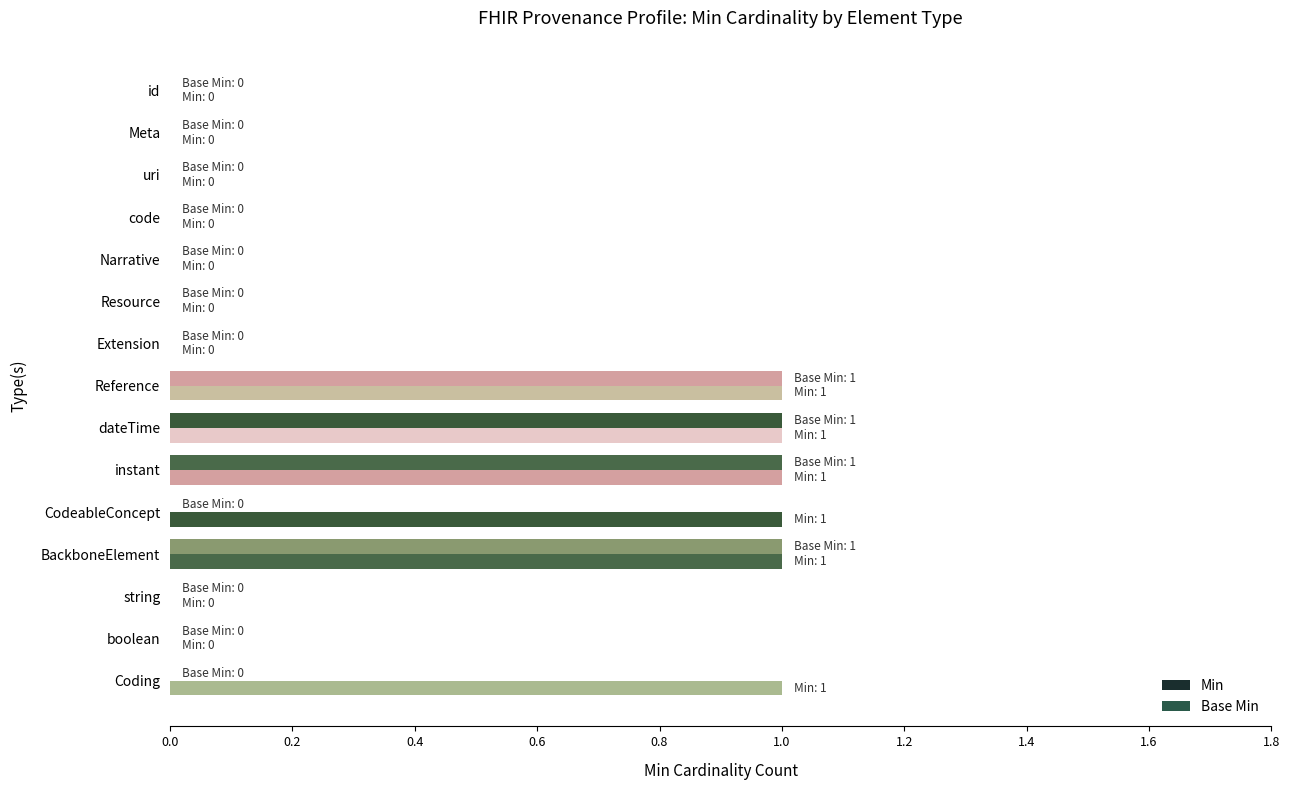

How many distinct data groups are displayed?

2